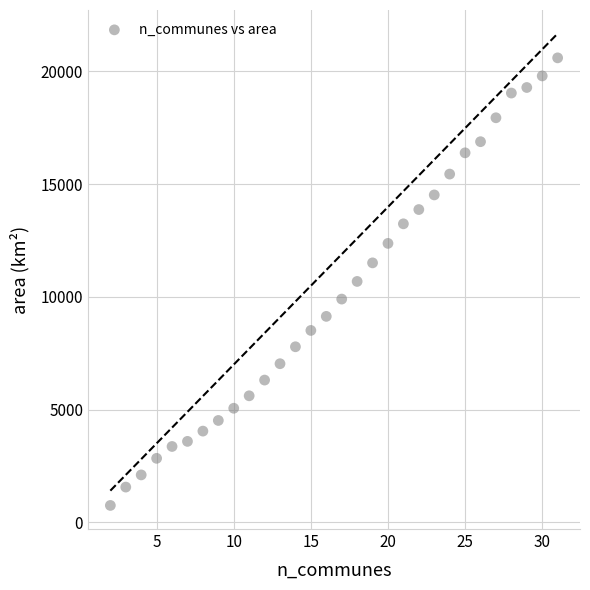

What is the range of Y values (max minus min)?

19861.7